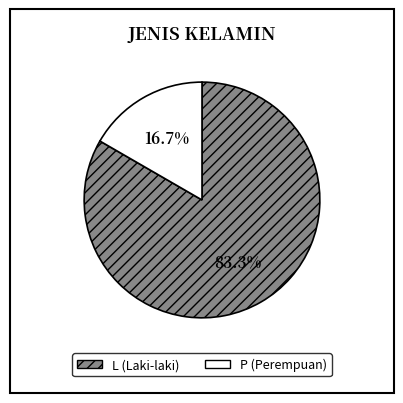

The L slice represents 83% of the pie. True or false?

True